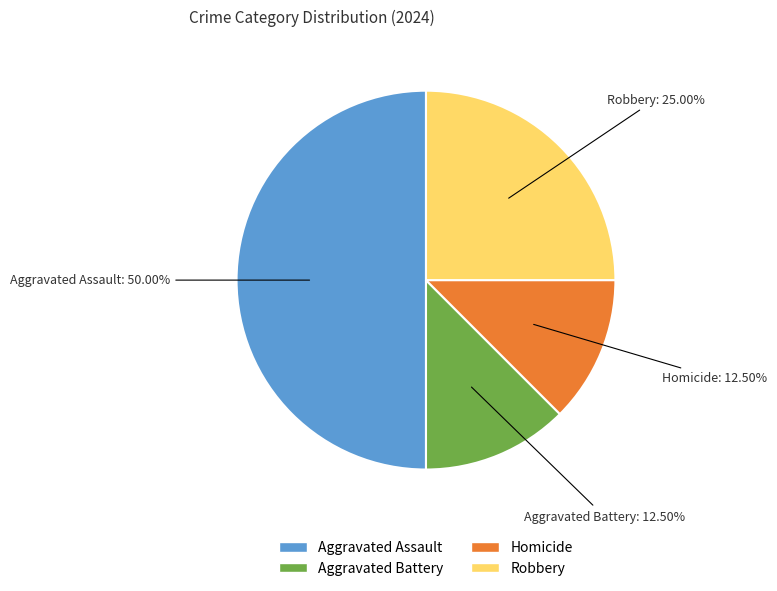

True or false: Robbery accounts for 16% of the total.

False